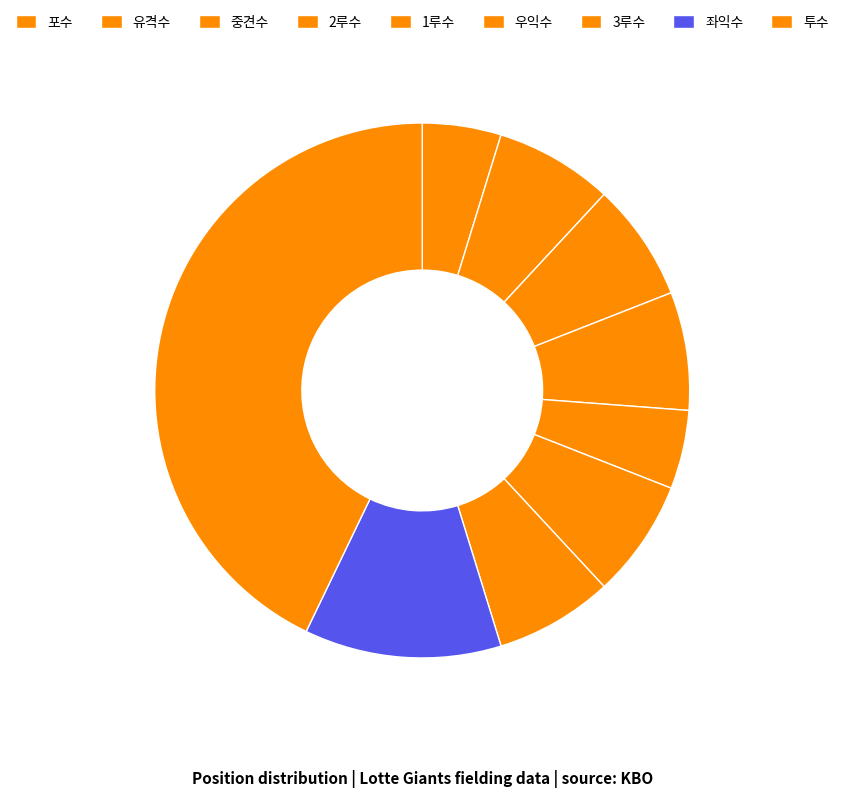

True or false: 우익수 accounts for 1% of the total.

False